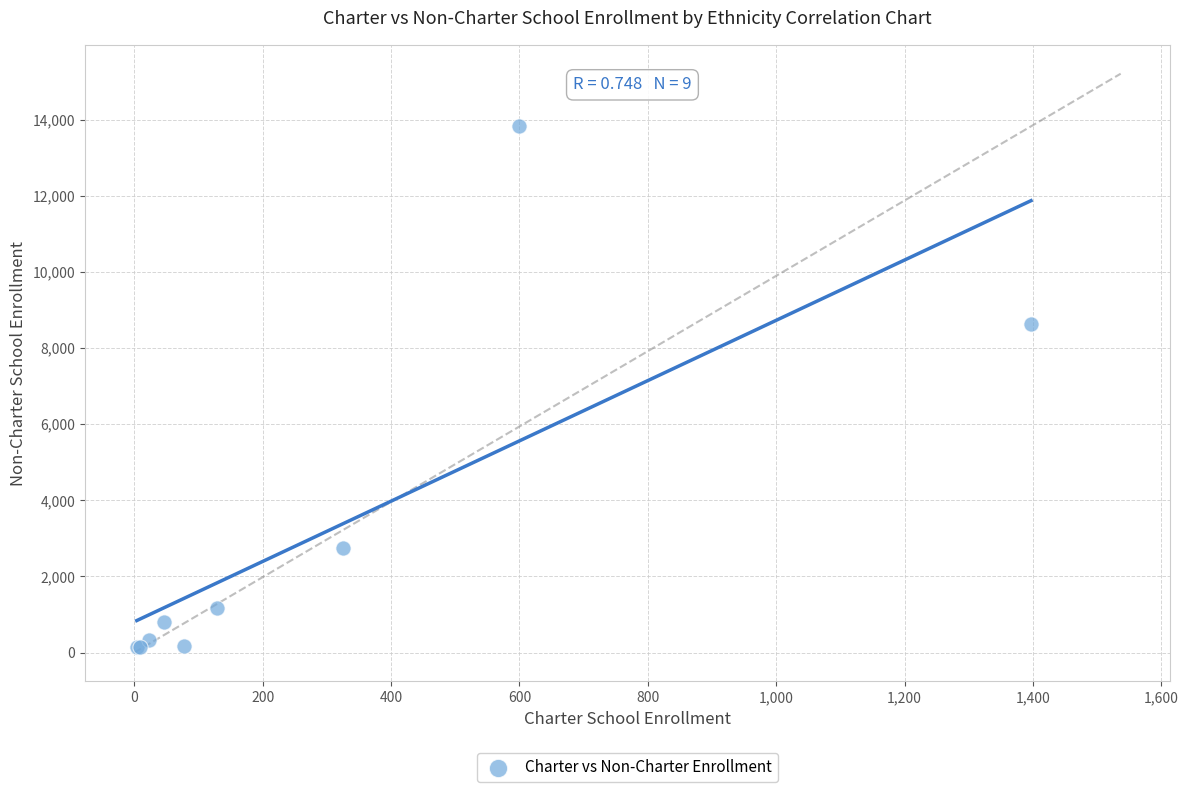

What Y value in the scatter plot is closest to 6985?

8637